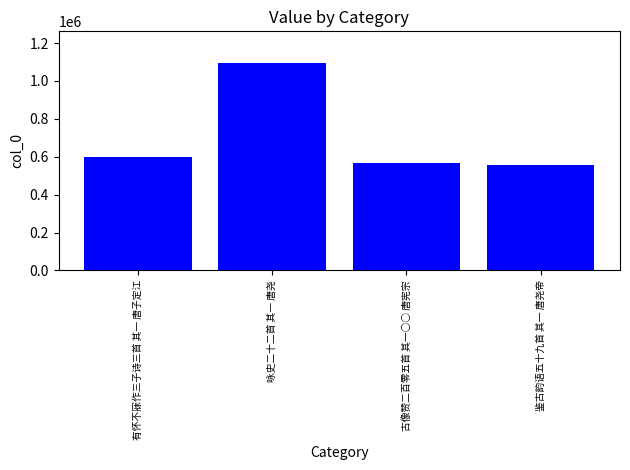

How many distinct data groups are displayed?

1